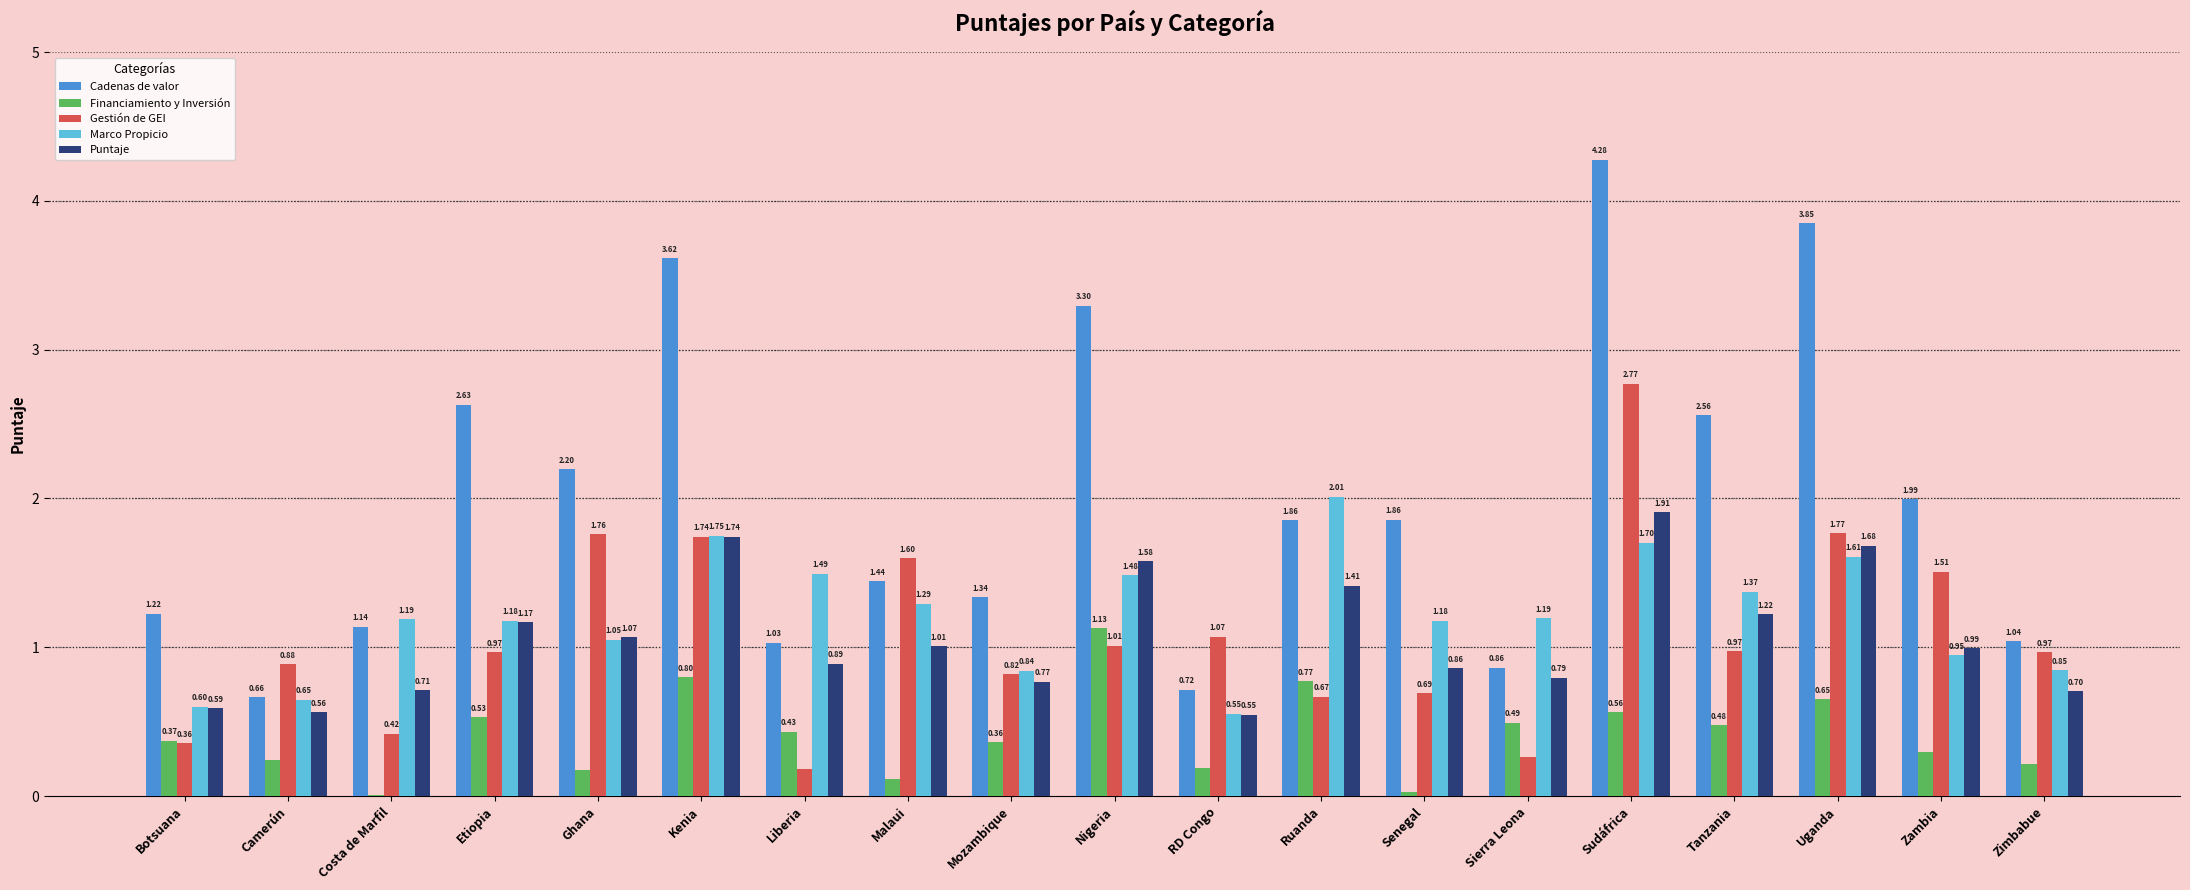

At which category does the chart reach its peak across all series?

Sudáfrica